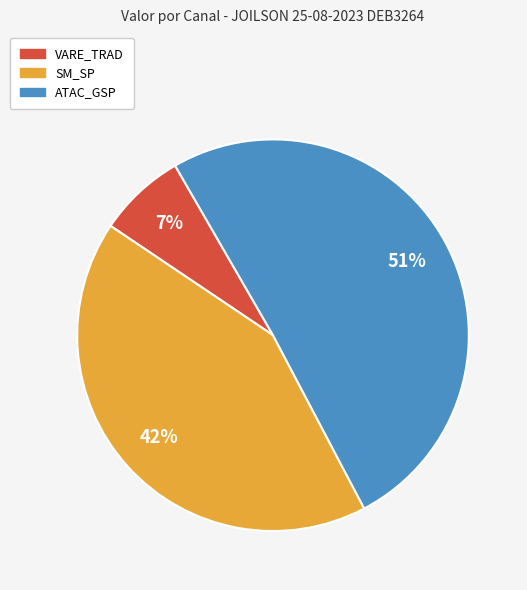

True or false: VARE_TRAD accounts for 7% of the total.

True